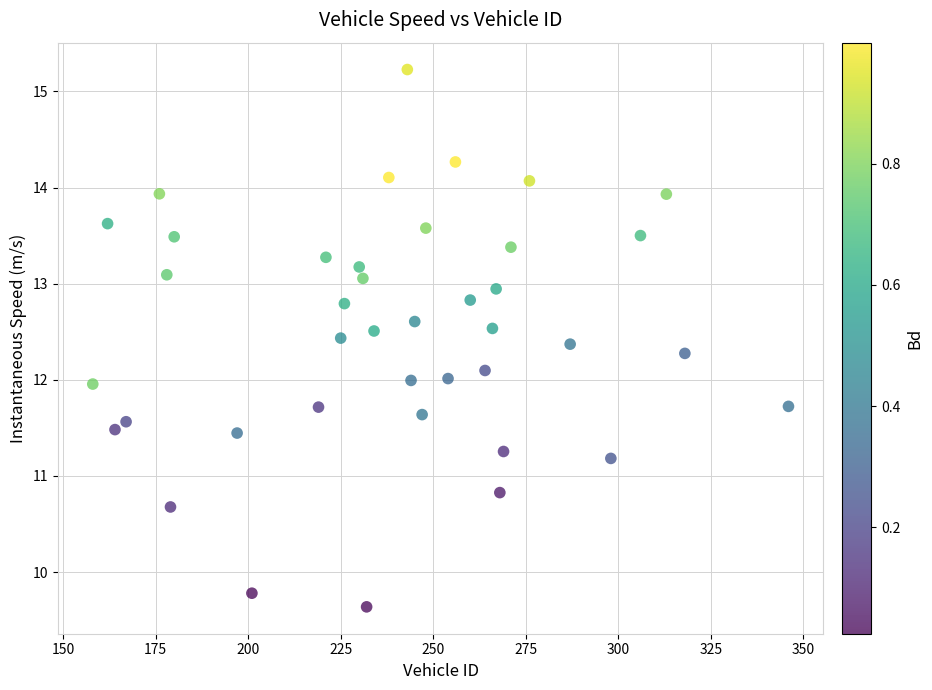

What is the range of X values (max minus min)?

188.0